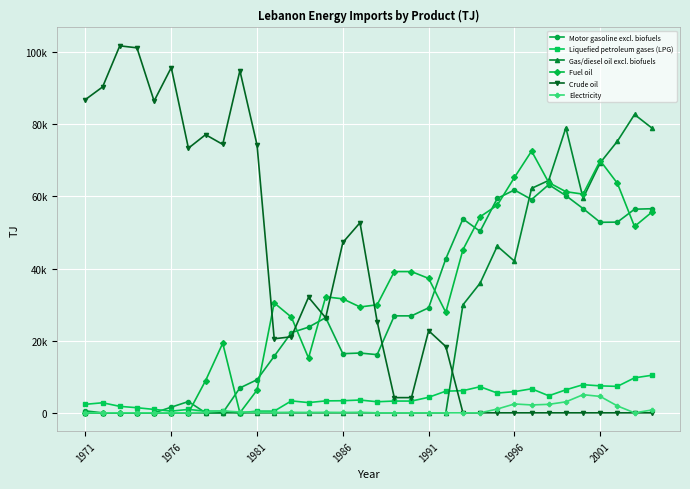

What are all the series names shown in the legend?

Motor gasoline excl. biofuels, Liquefied petroleum gases (LPG), Gas/diesel oil excl. biofuels, Fuel oil, Crude oil, Electricity